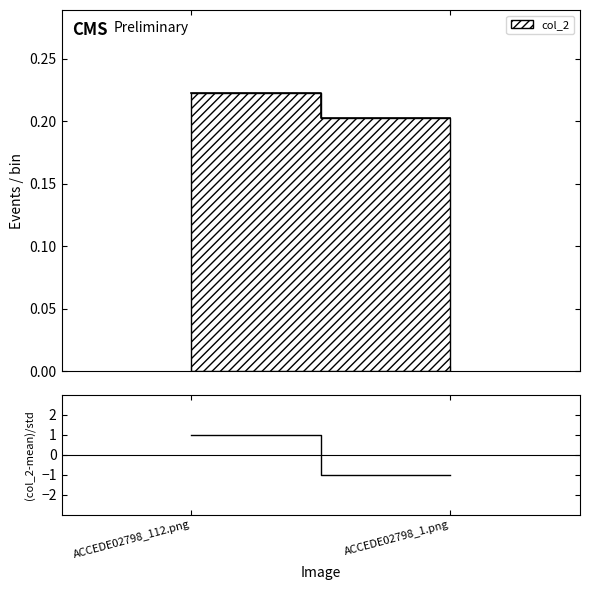

Where does the data first go above 0?

ACCEDE02798_112.png